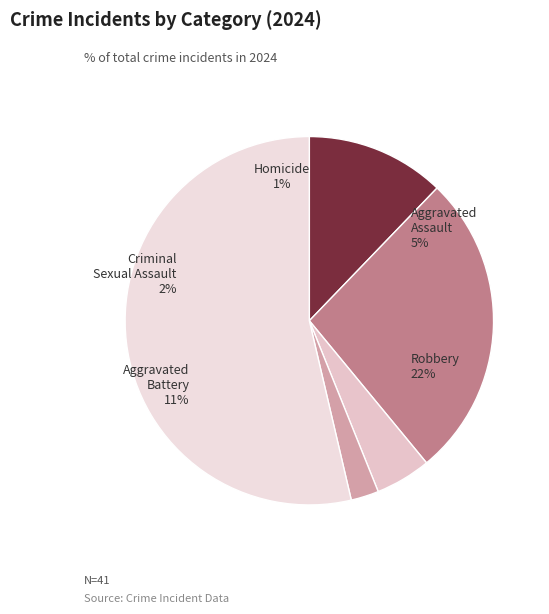

Does Robbery represent more than half of the total?

Yes